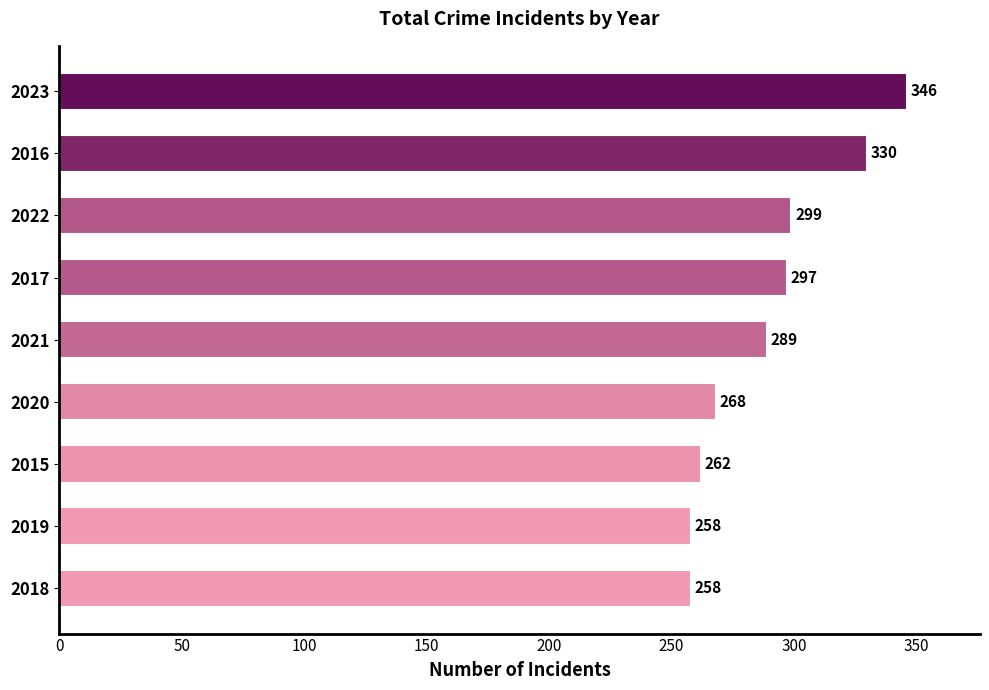

The value at 2019 is 449. True or false?

False